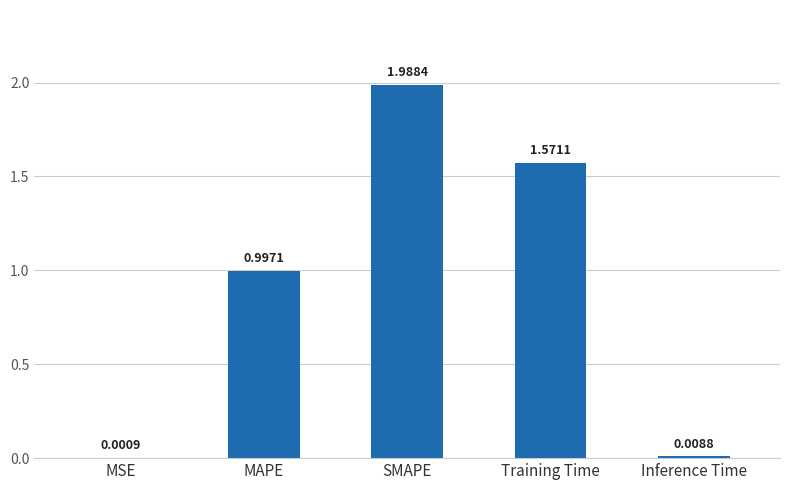

What is the change in value from MSE to MAPE?

+1.0